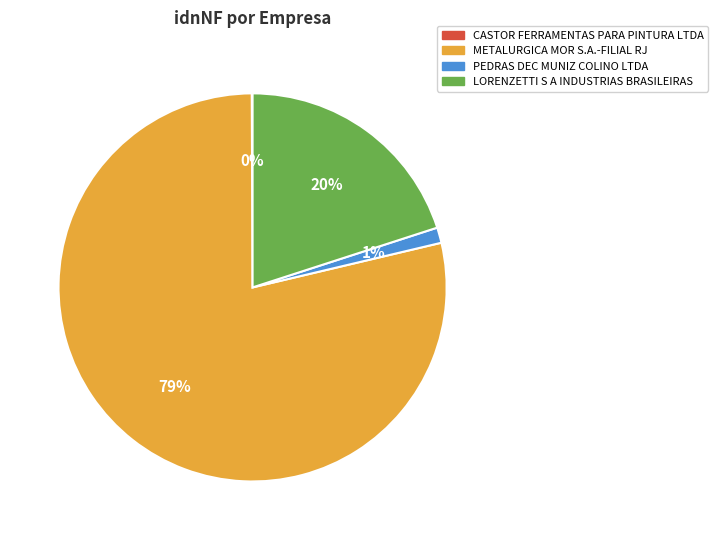

What is the ratio of the value at LORENZETTI S A INDUSTRIAS BRASILEIRAS to the value at METALURGICA MOR S.A.-FILIAL RJ?

0.3